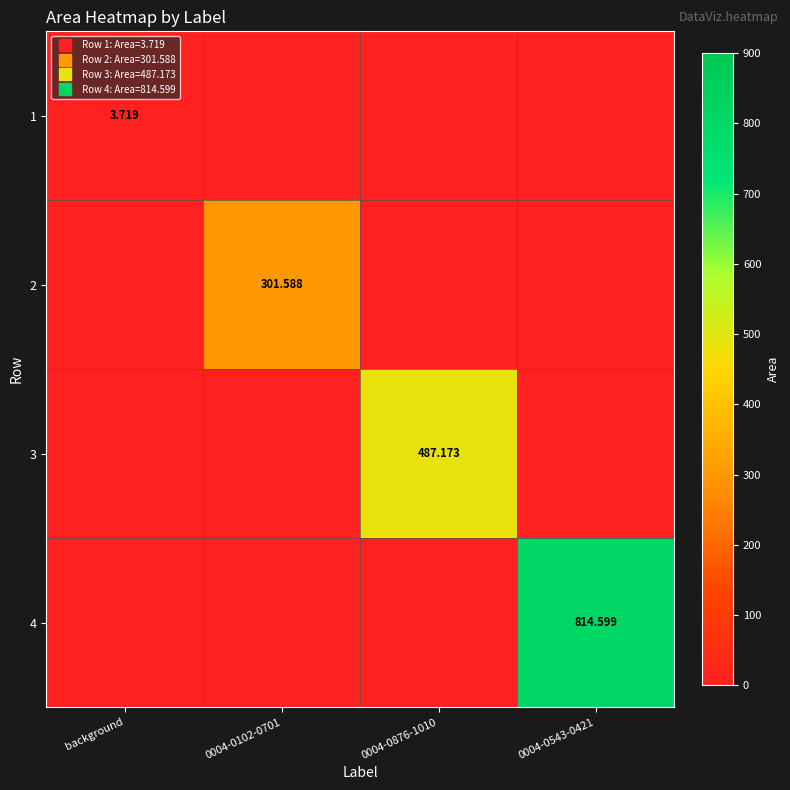

How many values in the 1 series exceed 0?

1